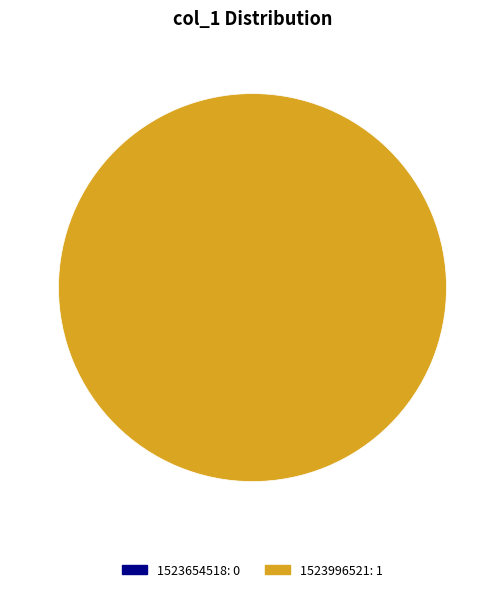

Count the number of slices in the pie.

2